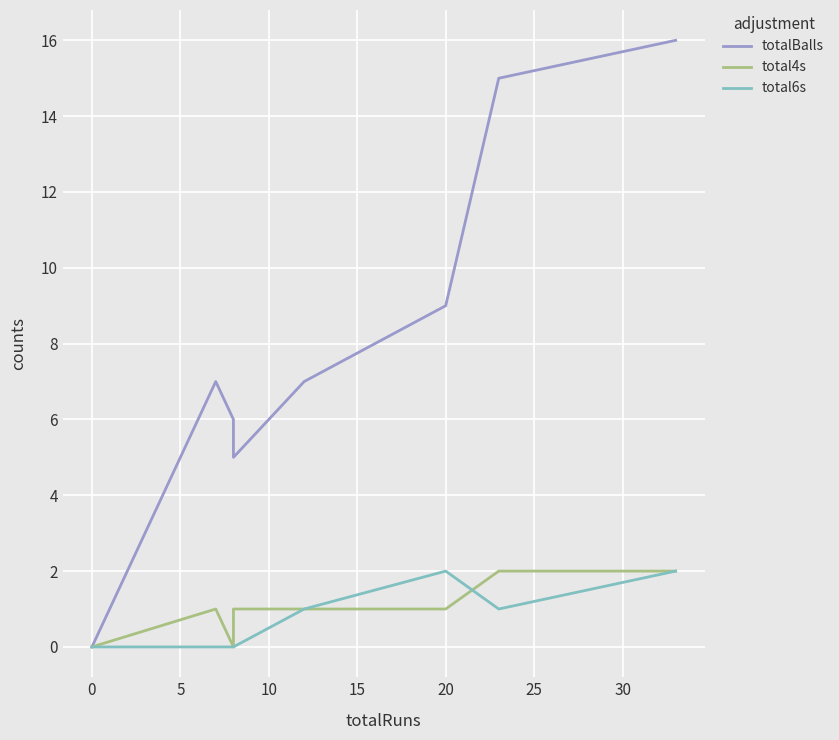

What is the value of the total4s point at the 5th from the left?

1